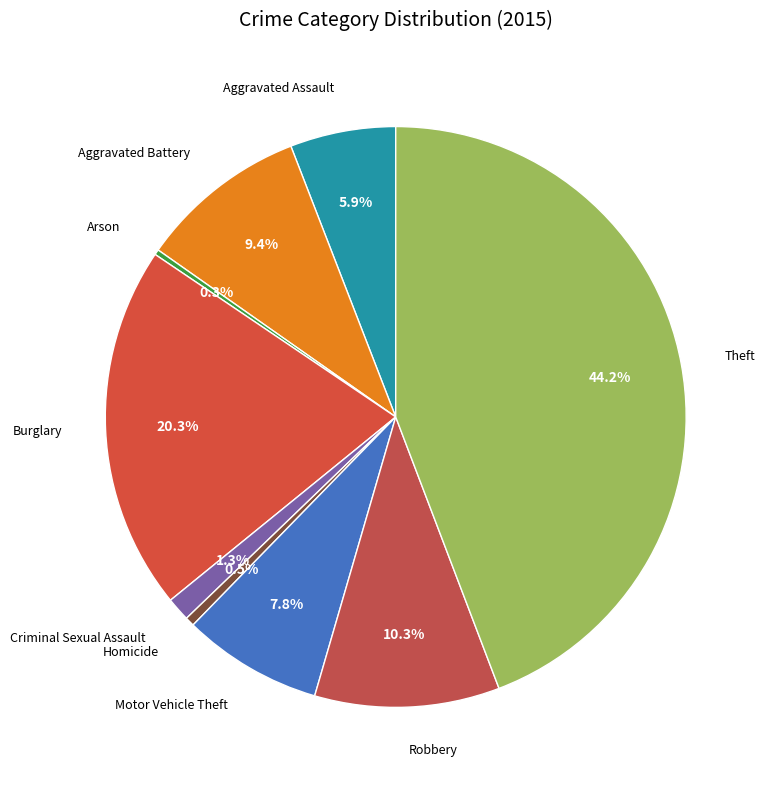

Count the number of slices in the pie.

9